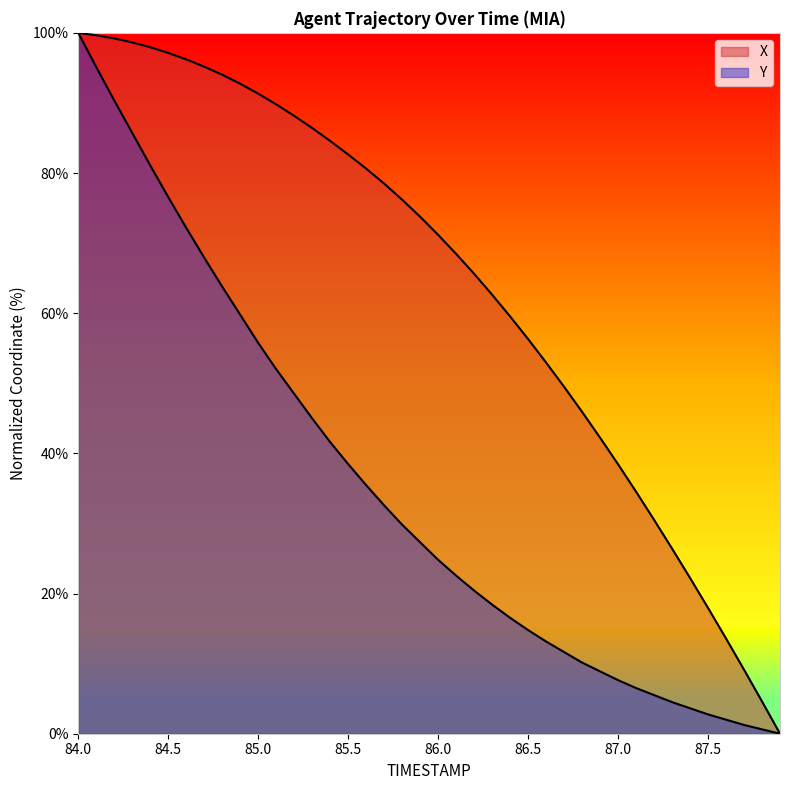

Reading right to left, list all the values displayed in this chart.

X: 0.0	4.6	9.1	13.6	17.9	22.2	26.4	30.5	34.5	38.4	42.2	45.9	49.5	53.0	56.3	59.5	62.6	65.6	68.5	71.2	73.8	76.2	78.5	80.6	82.6	84.6	86.4	88.2	89.8	91.3	92.7	94.0	95.2	96.2	97.1	97.9	98.6	99.2	99.7	100.0
Y: 0.0	0.6	1.3	2.0	2.8	3.6	4.5	5.5	6.5	7.6	8.9	10.2	11.7	13.2	14.8	16.5	18.4	20.4	22.6	24.8	27.3	29.8	32.6	35.5	38.5	41.6	45.0	48.5	52.0	55.8	59.8	63.8	67.9	72.2	76.6	81.1	85.7	90.4	95.1	100.0